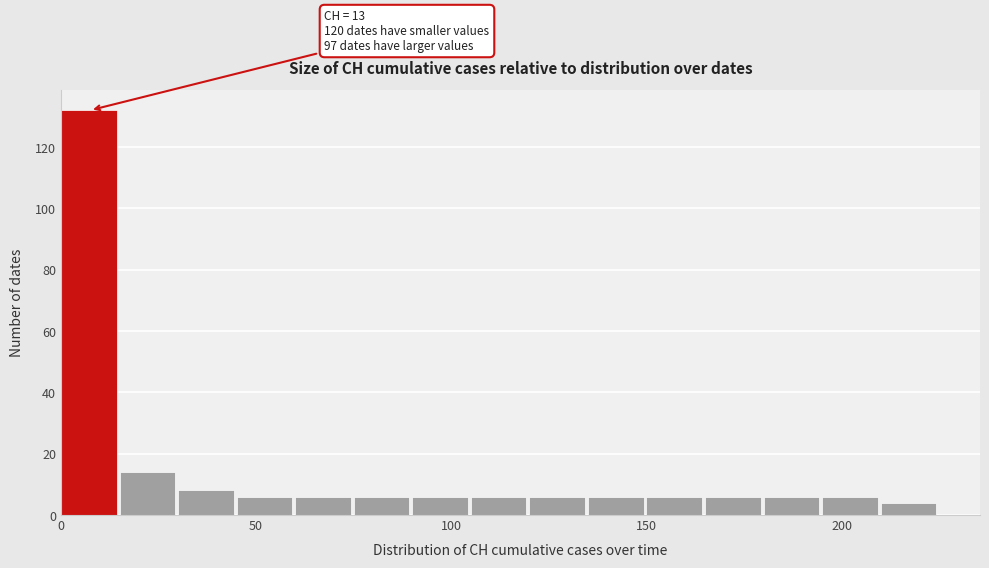

Around what value on the x-axis is the tallest bar? Give the approximate position of its centre, as read against the axis.

5